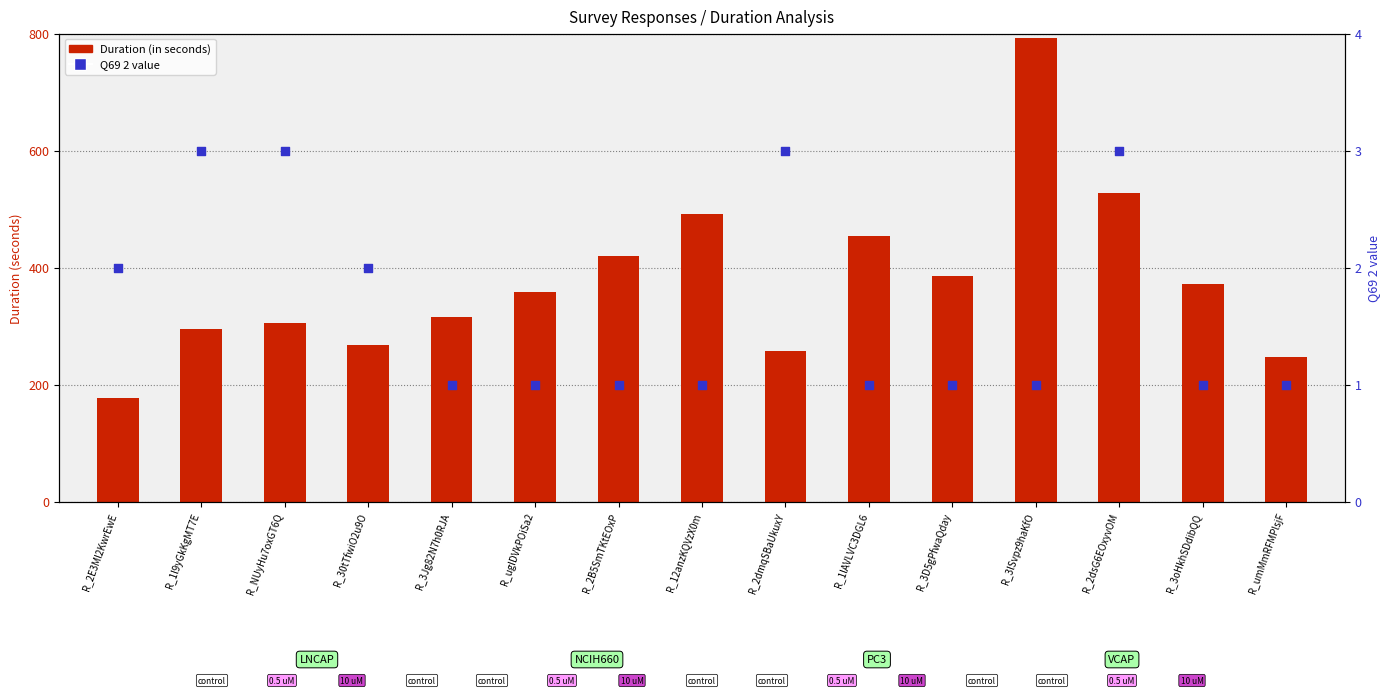

What is the total value across all series at R_ugIDVkPOiSa2?

359